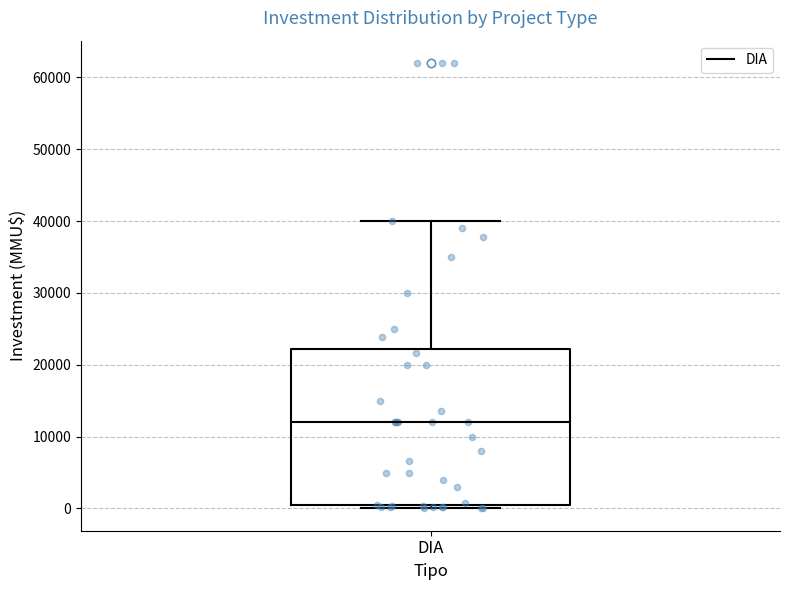

Read this box plot against the y-axis: the position of the median line, the range covered by the box, and the ends of both whiskers. The values are not printed on the chart, so give them approximately, as read against the axis.

median 12000, box 0 to 22000, whiskers 0 (just below the box's lower edge) to 40000